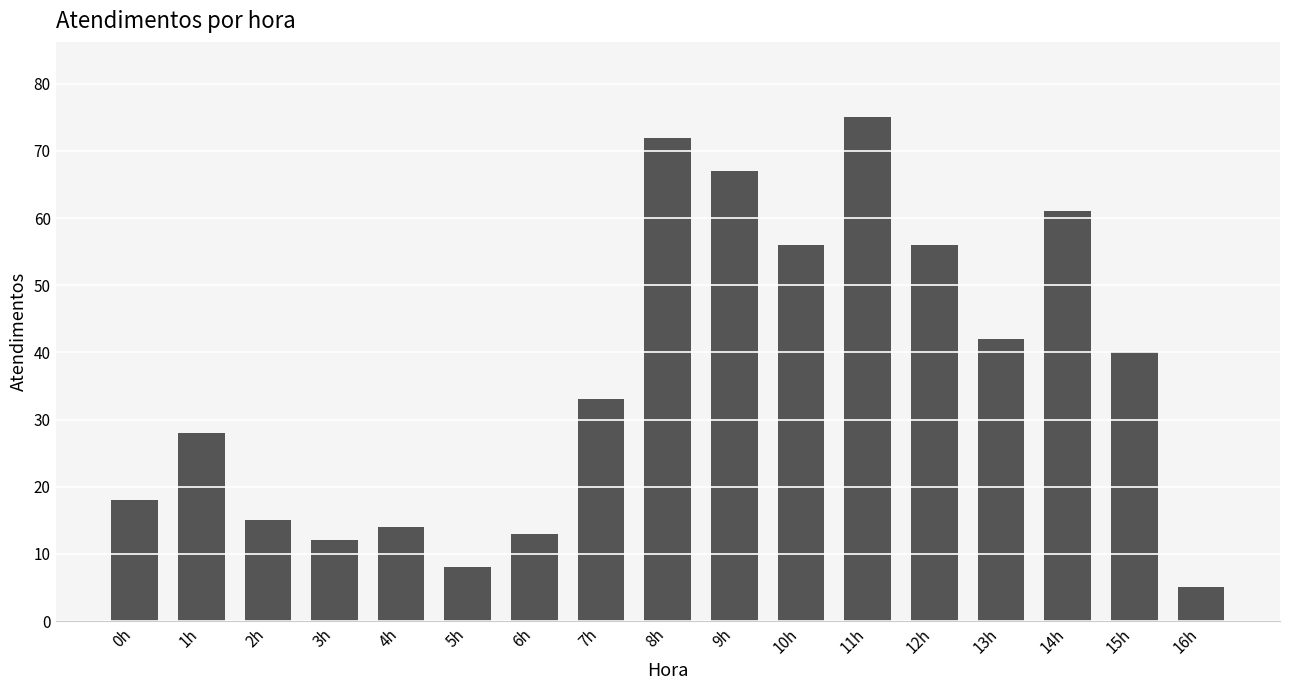

What is the label of the 7th bar from the right?

10h